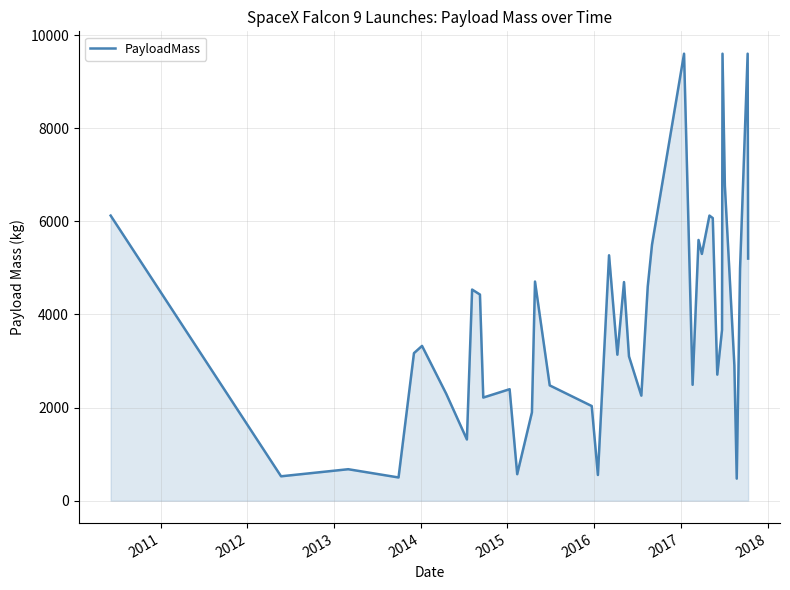

What is the smallest value displayed?

475.0